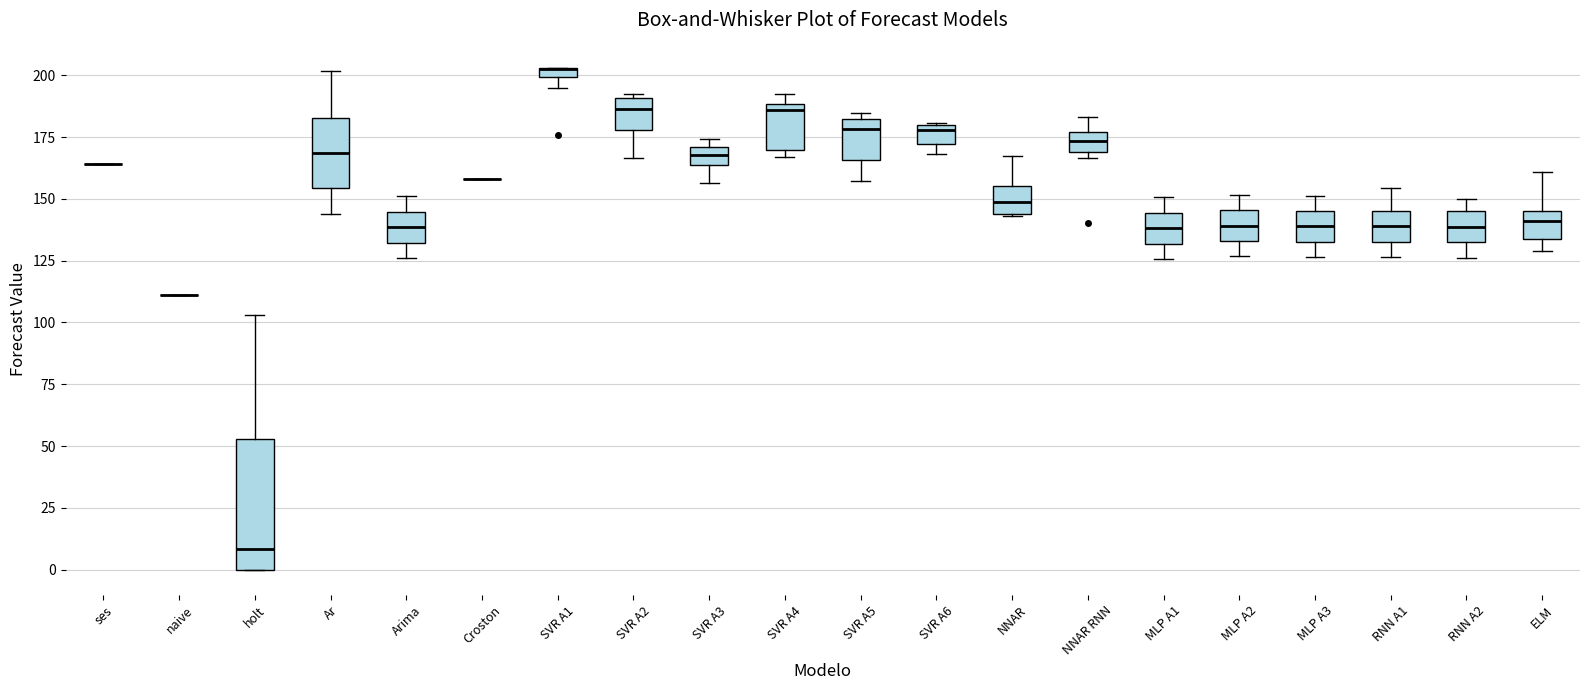

Which box is the tallest, from its lower edge to its upper edge?

holt